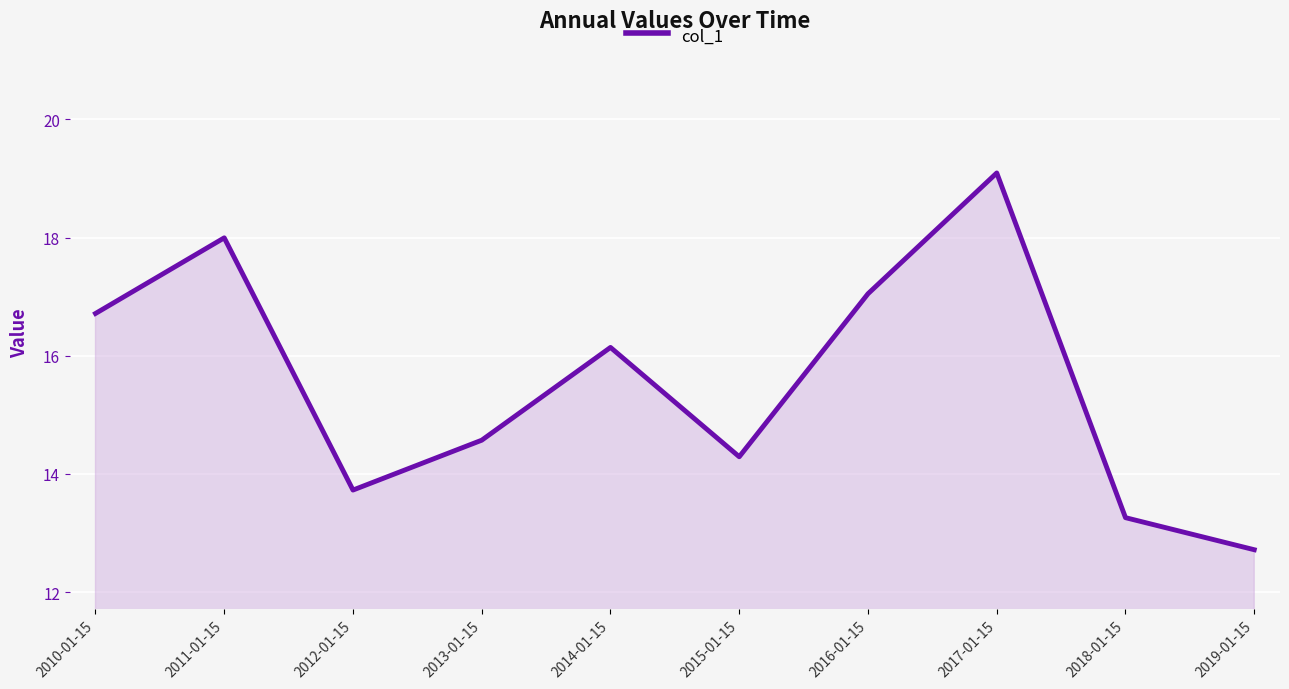

What position from the right is 2012-01-15?

8